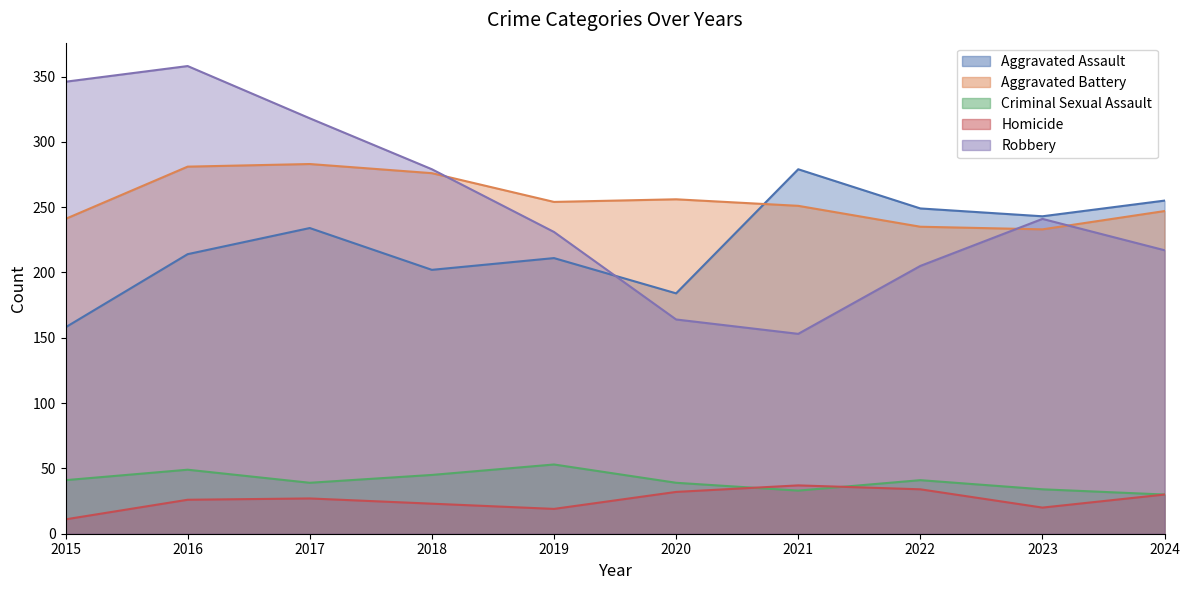

Reading left to right, list all the values displayed in this chart.

Aggravated Assault: 158	214	234	202	211	184	279	249	243	255
Aggravated Battery: 241	281	283	276	254	256	251	235	233	247
Criminal Sexual Assault: 41	49	39	45	53	39	33	41	34	30
Homicide: 11	26	27	23	19	32	37	34	20	30
Robbery: 346	358	318	279	231	164	153	205	241	217